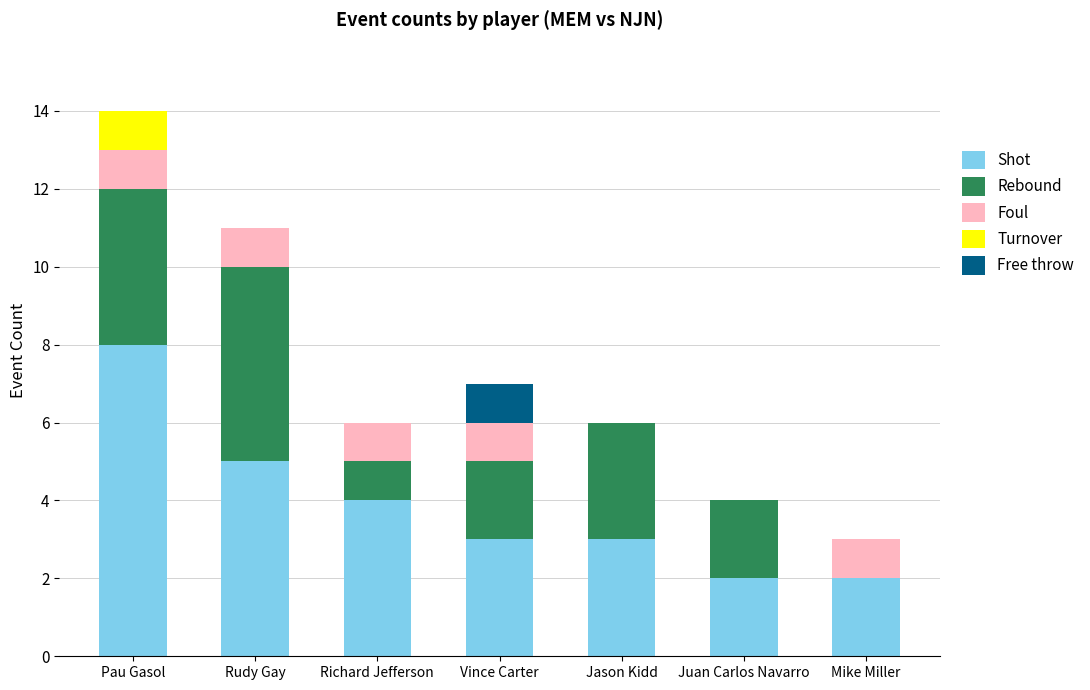

How many distinct data groups are displayed?

5